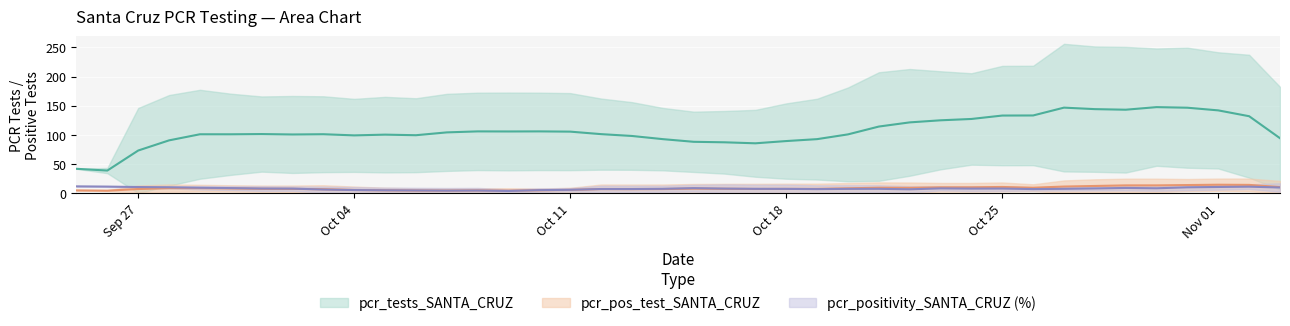

Is the value of pcr_positivity_SANTA_CRUZ at 23 greater than the value of pcr_tests_SANTA_CRUZ at 9?

No